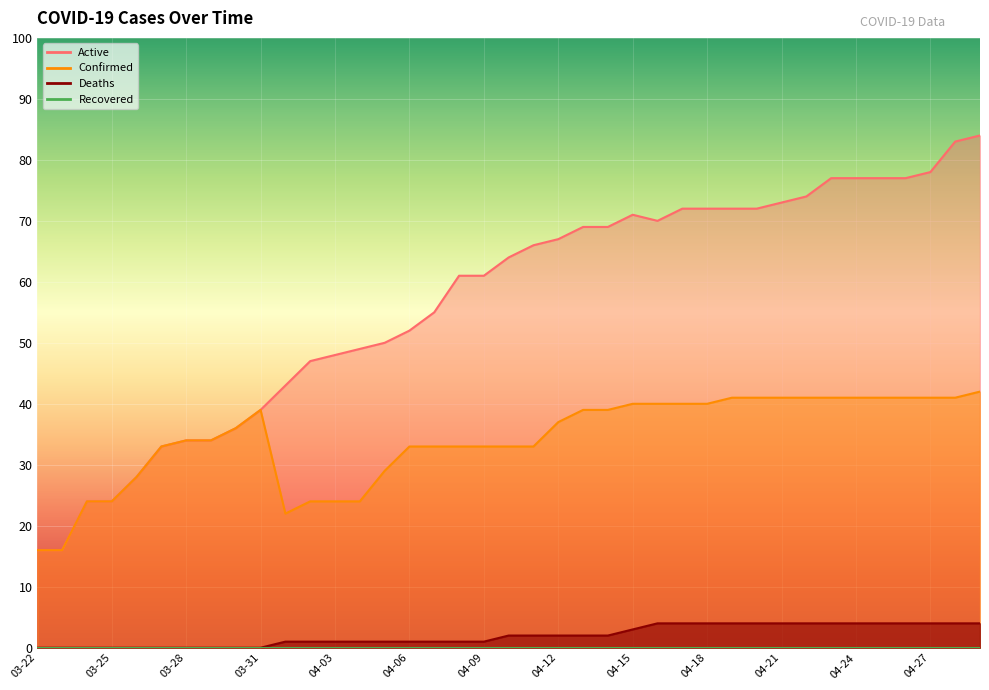

Which category has the highest value across all series?

04-29